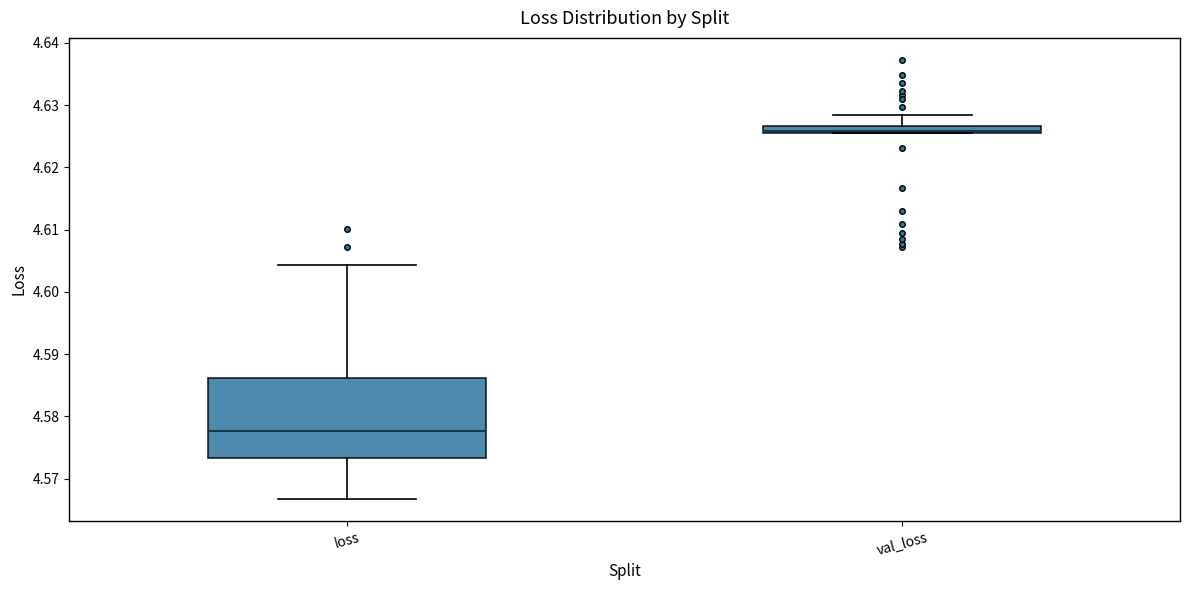

Which box is the tallest, from its lower edge to its upper edge?

loss